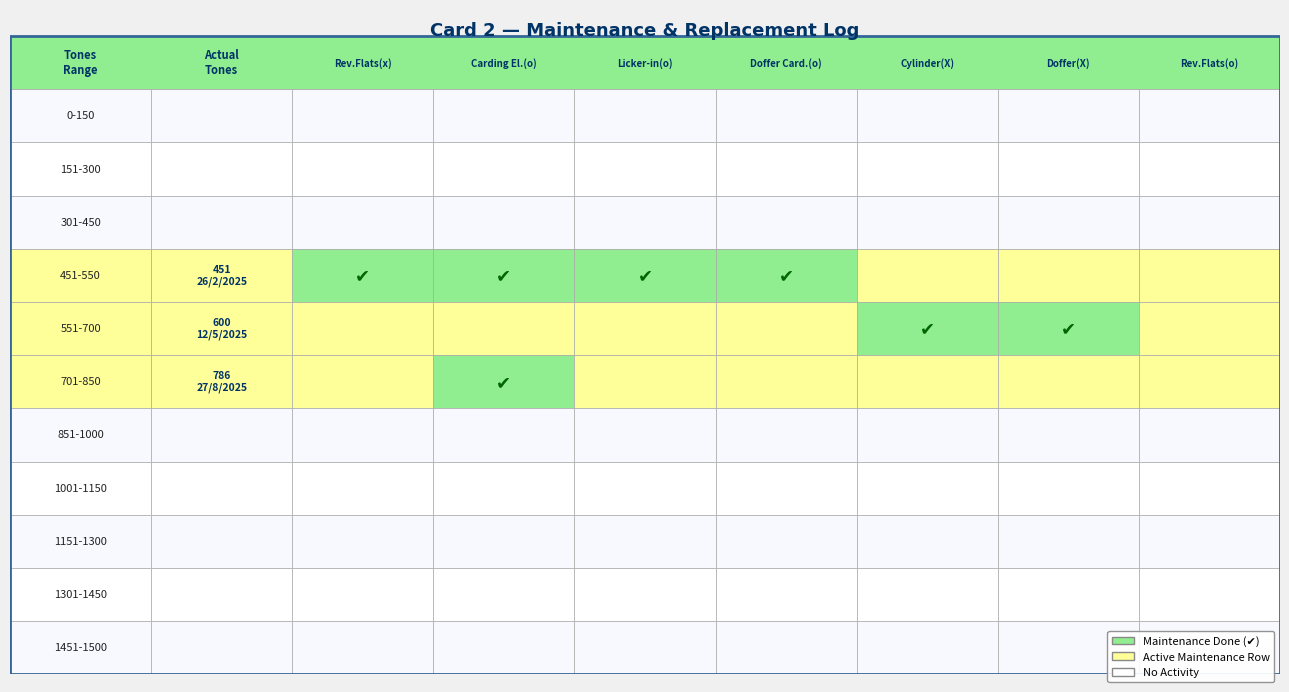

Between 551-700 and 451-550, which is larger?

551-700